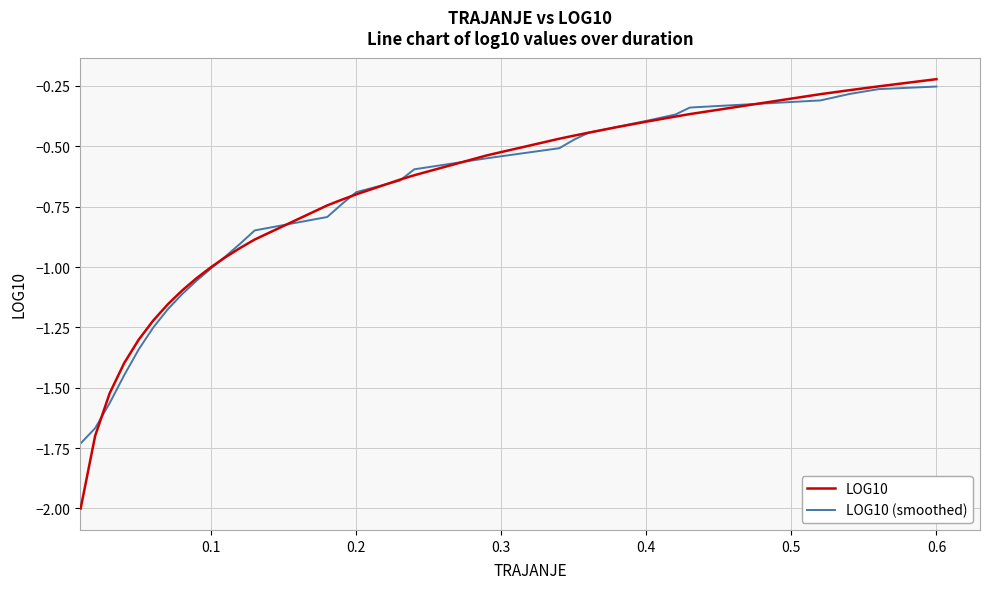

Which series has the widest spread of values?

LOG10